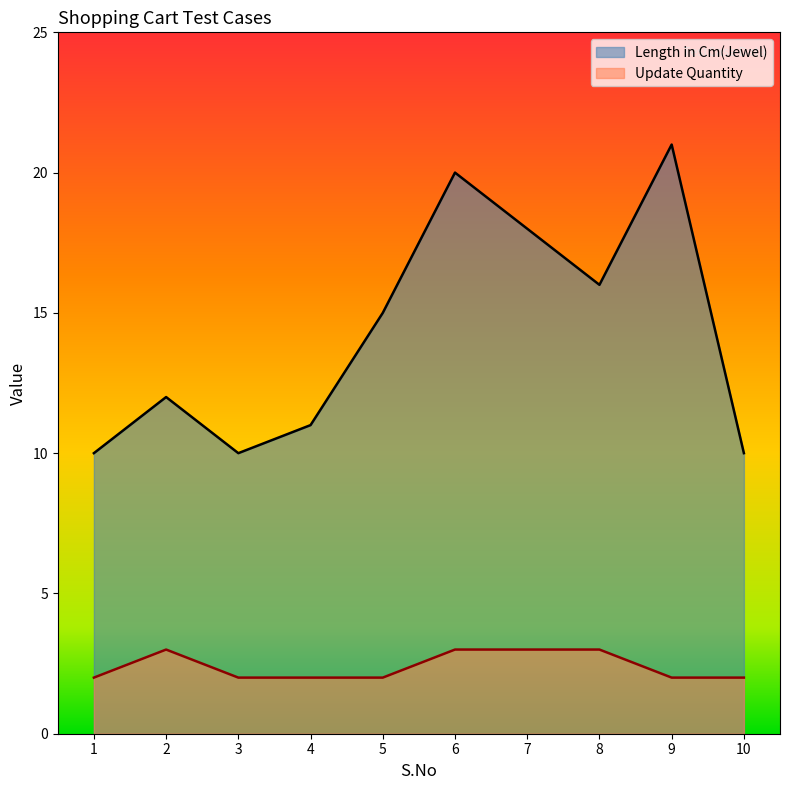

Where is the first local maximum for Update Quantity?

2